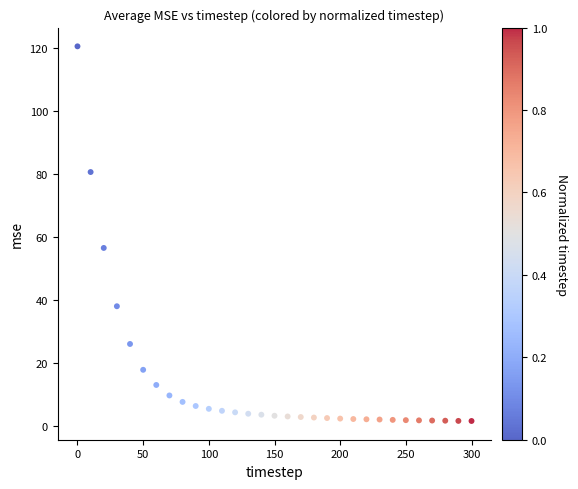

What Y value in the scatter plot is closest to 61?

56.6